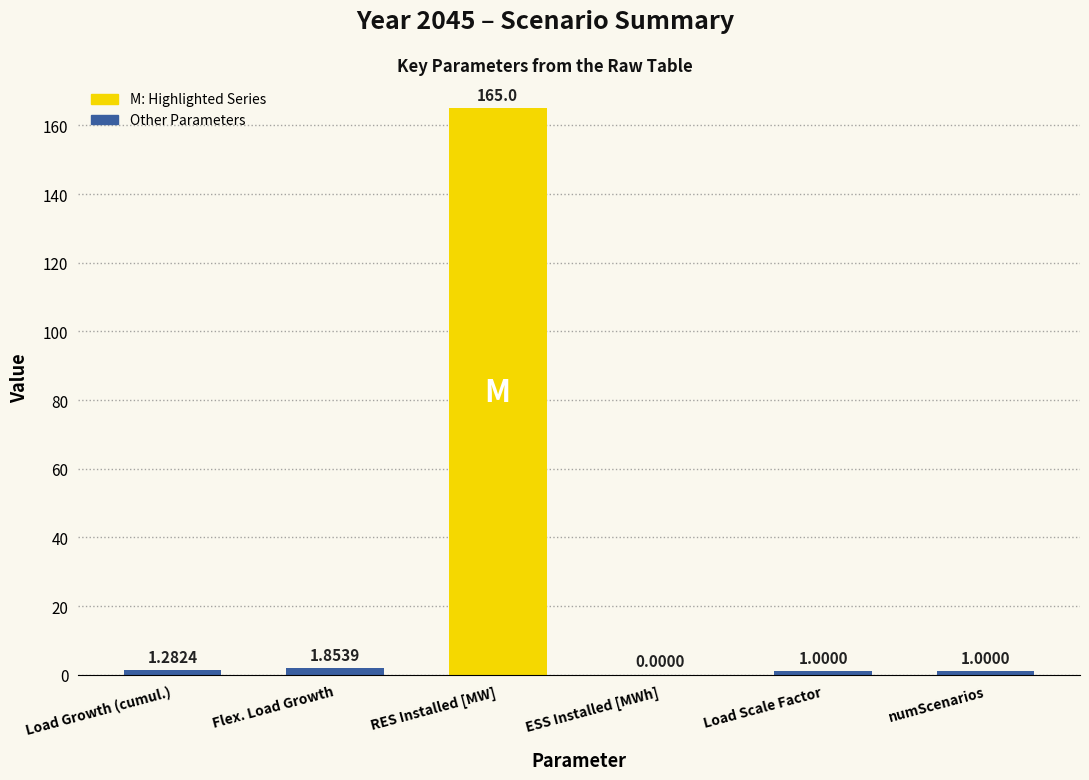

What is the ratio of the value at Load Growth (cumul.) to the value at Flex. Load Growth?

0.7